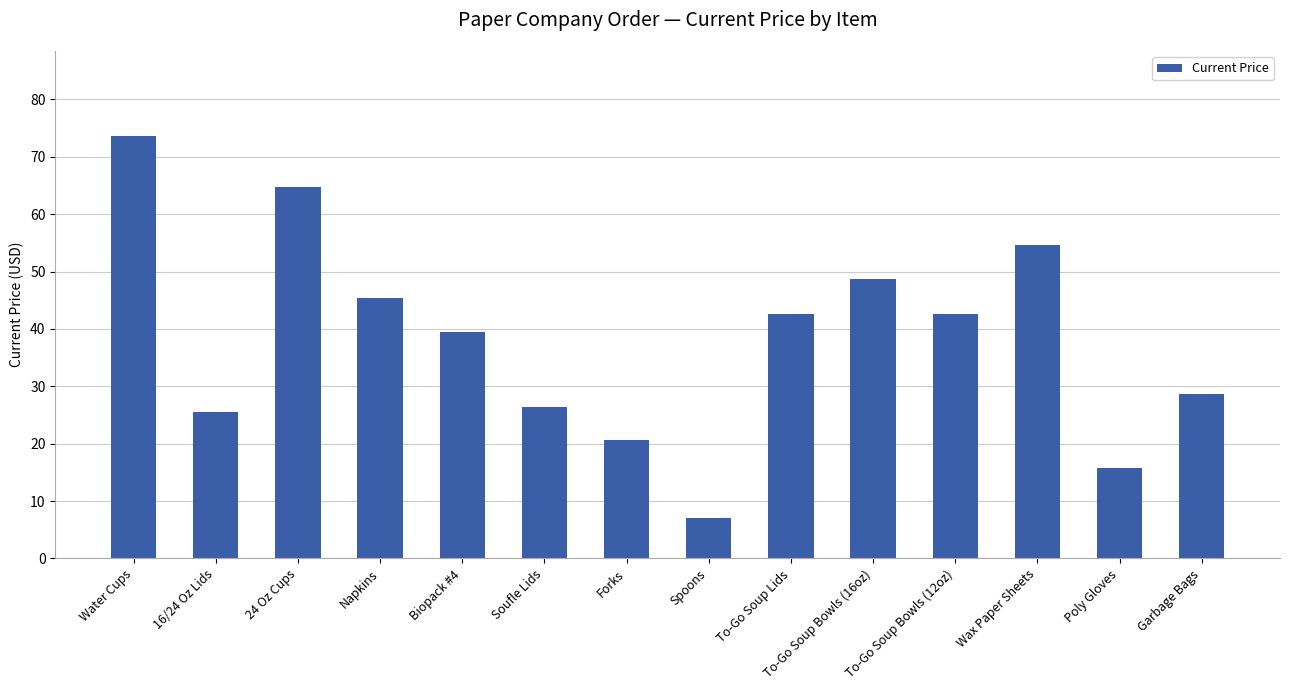

The value at Spoons is 7.0. True or false?

True